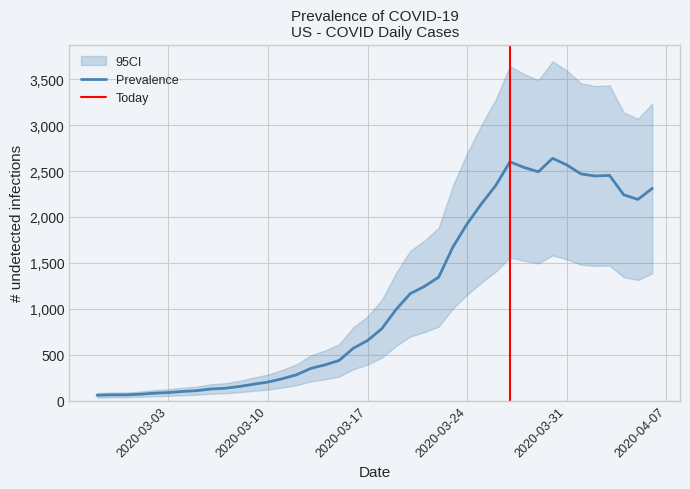

Count the number of categories in the chart.

40